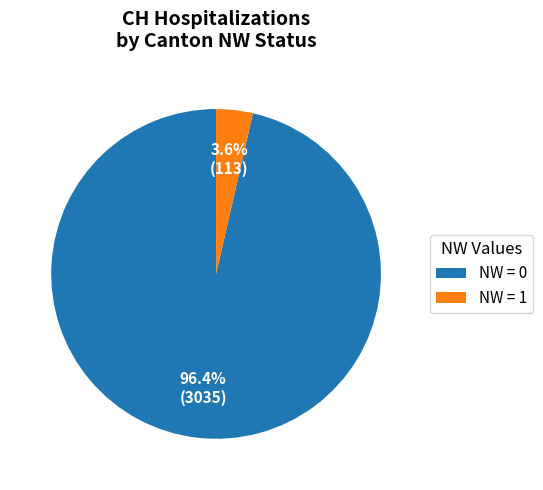

Which category has the biggest portion of the pie?

NW = 0